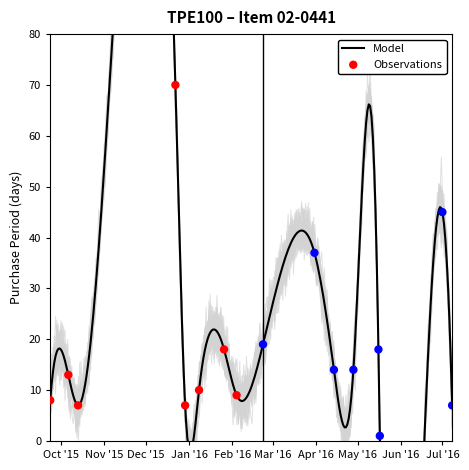

What is the ratio of the value at 2016-02-23 to the value at 2016-04-28?

1.4